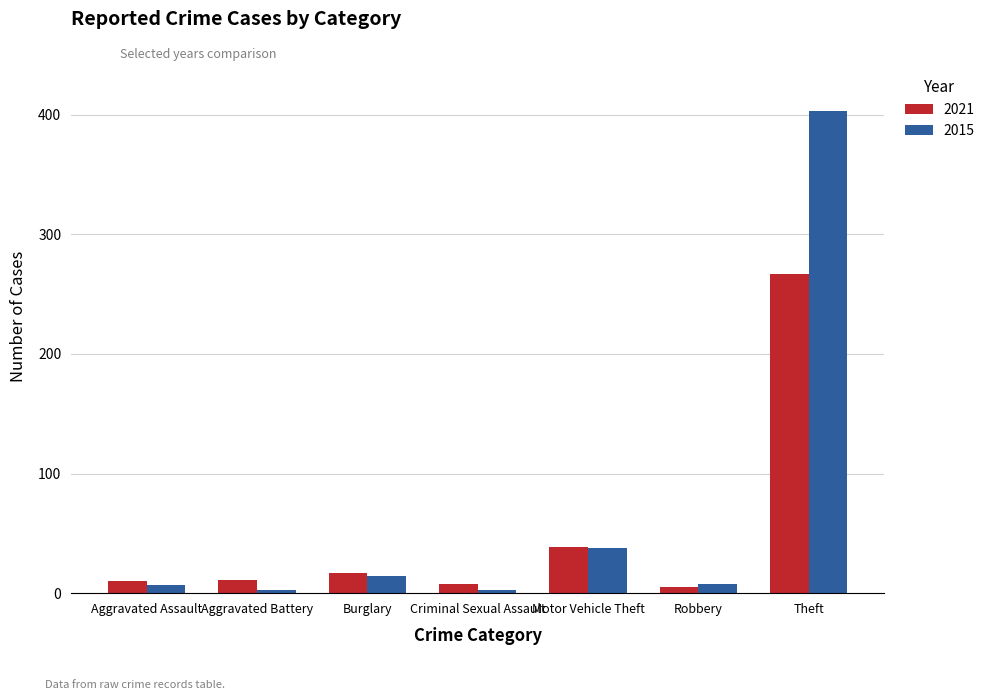

How many bars are there in total?

14